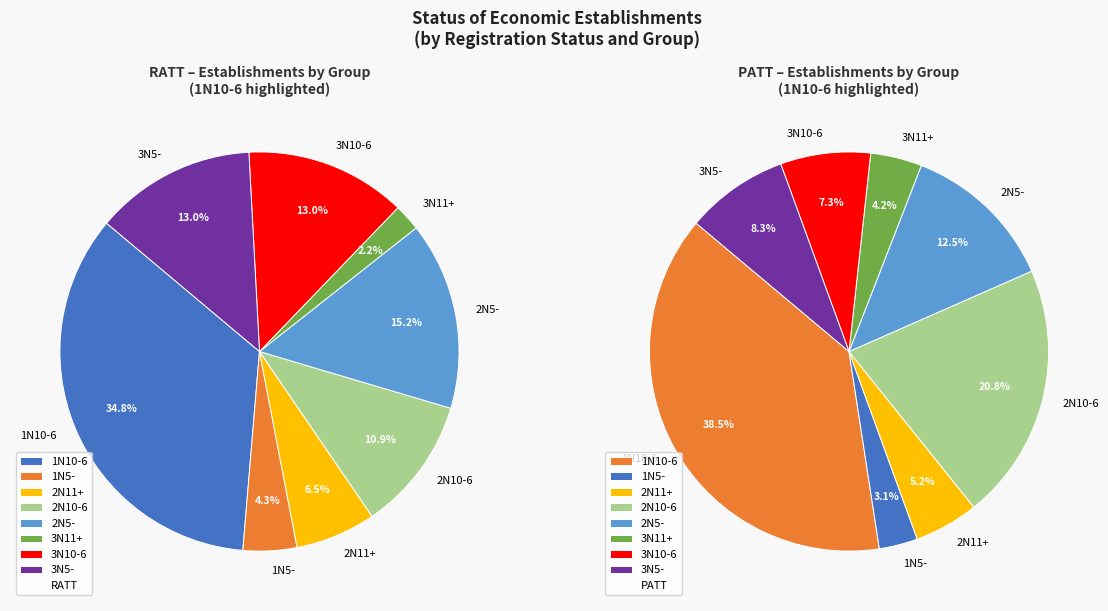

Is there any slice that represents more than half of the pie?

No